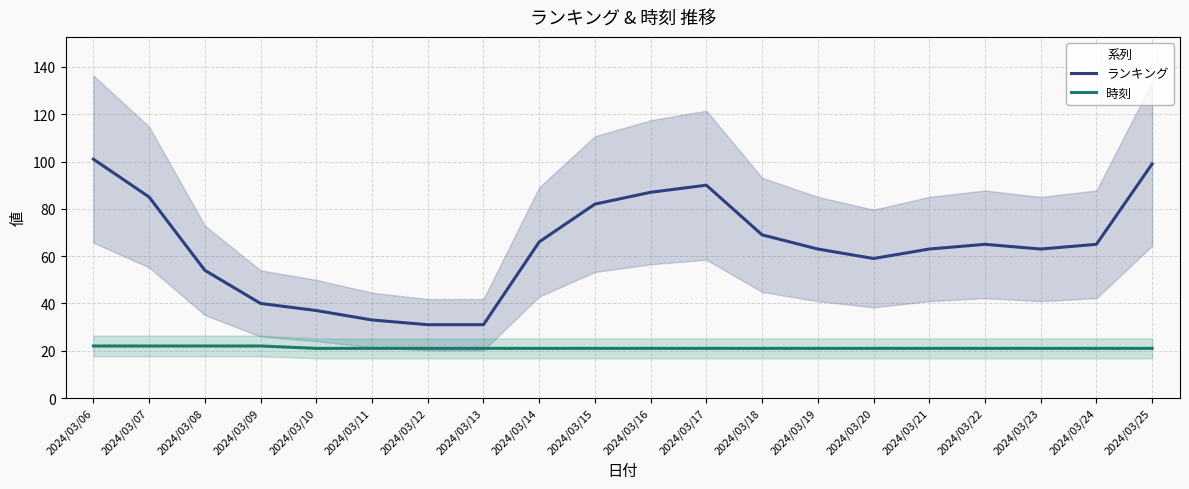

List the labels in order of ランキング value, largest first.

2024/03/06, 2024/03/25, 2024/03/17, 2024/03/16, 2024/03/07, 2024/03/15, 2024/03/18, 2024/03/14, 2024/03/22, 2024/03/24, 2024/03/19, 2024/03/21, 2024/03/23, 2024/03/20, 2024/03/08, 2024/03/09, 2024/03/10, 2024/03/11, 2024/03/12, 2024/03/13